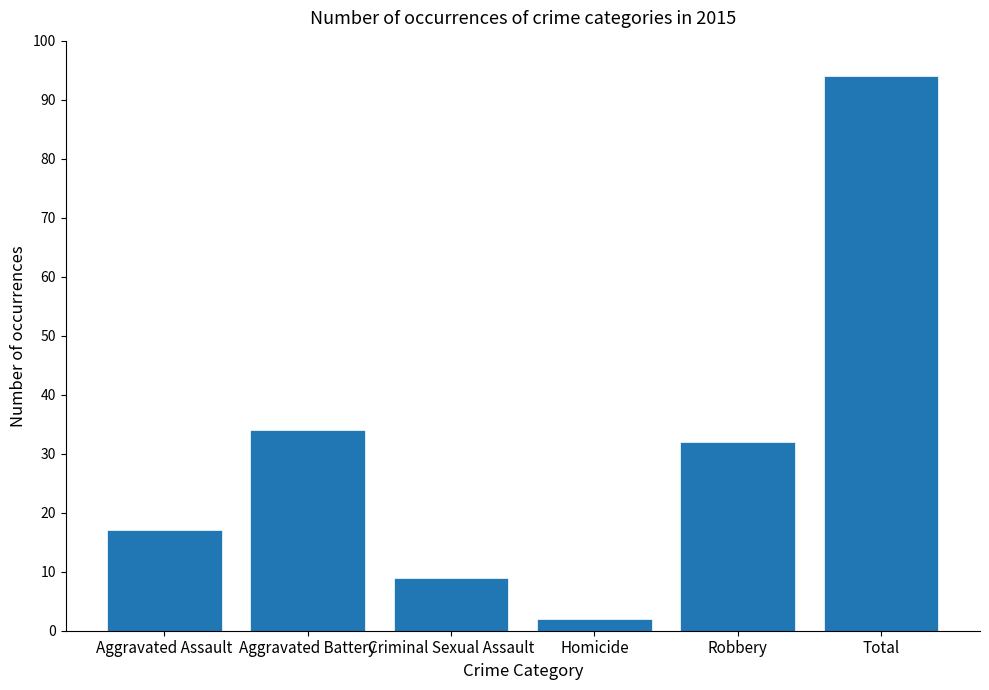

Does the chart contain any negative values?

No